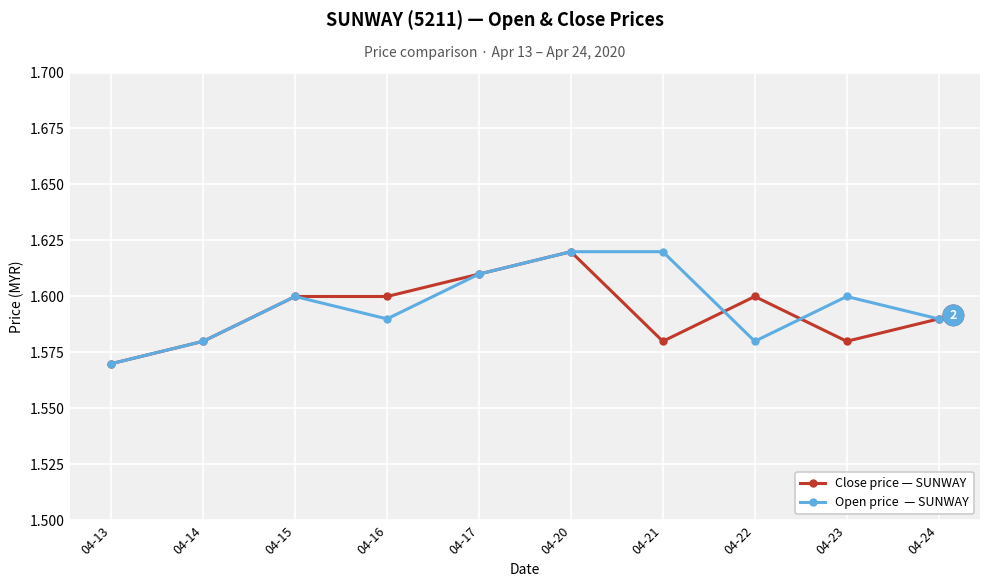

What is the total value across all series at 04-15?

3.2